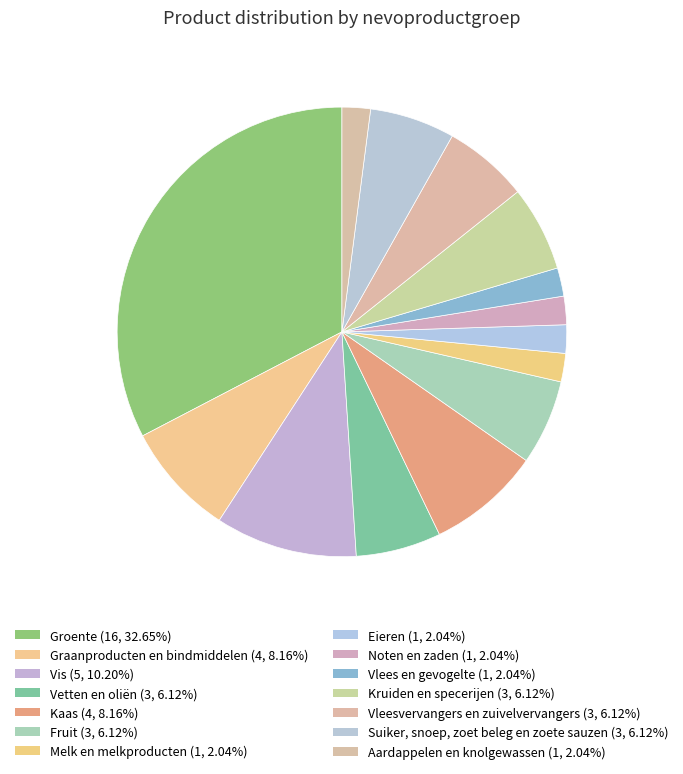

How many segments does this pie chart have?

14